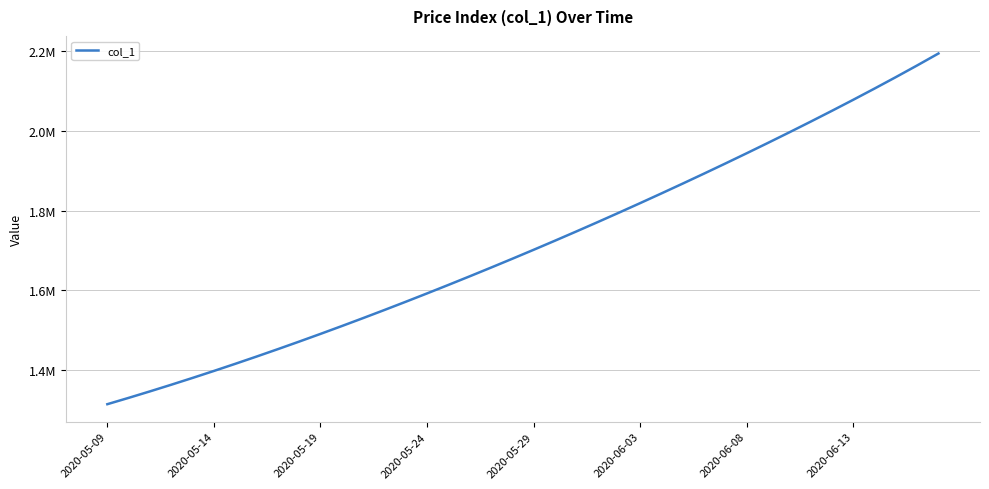

Does the chart have visible grid lines?

Yes